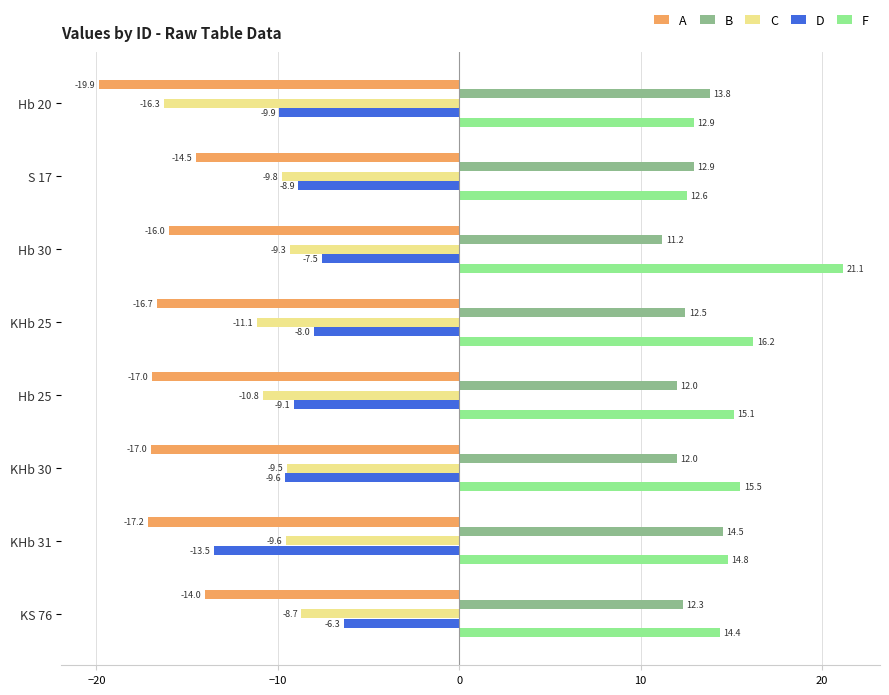

At which label does D reach its minimum?

KHb 31